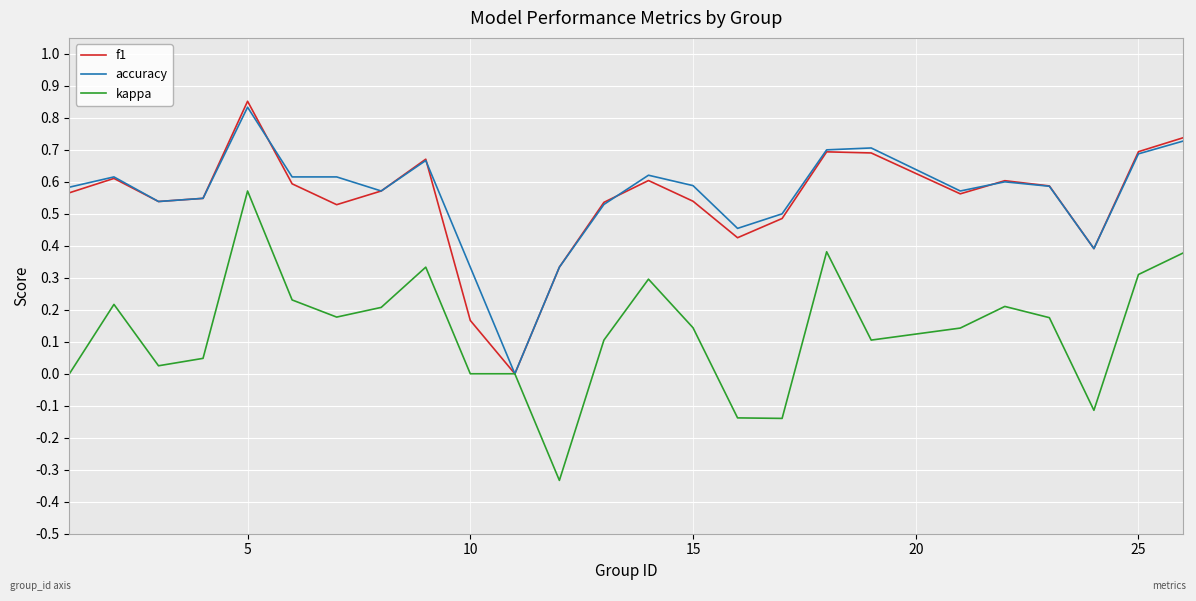

Which label corresponds to the largest value in the chart?

5